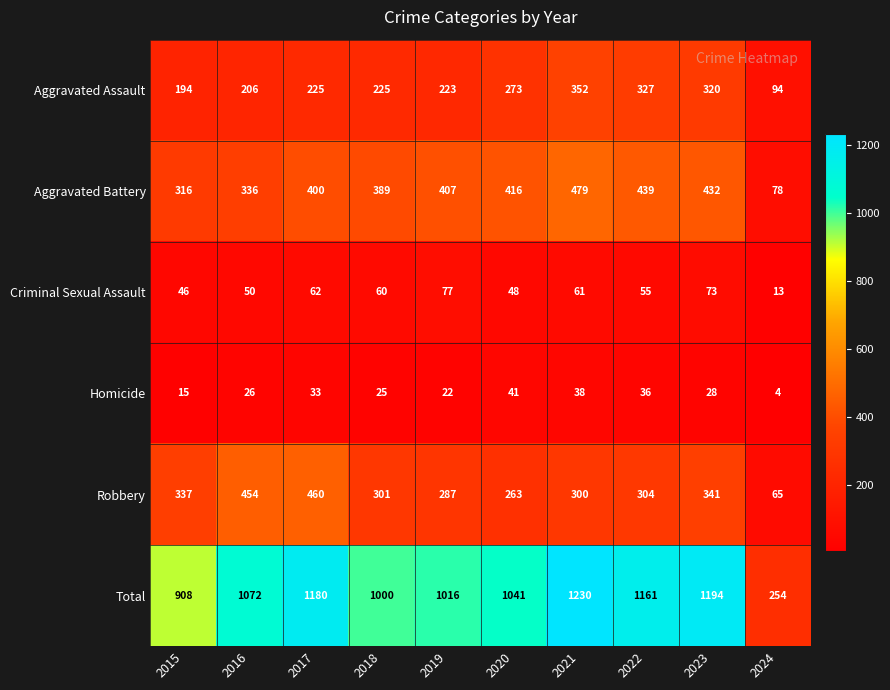

What is the lowest value of the Aggravated Assault series?

94